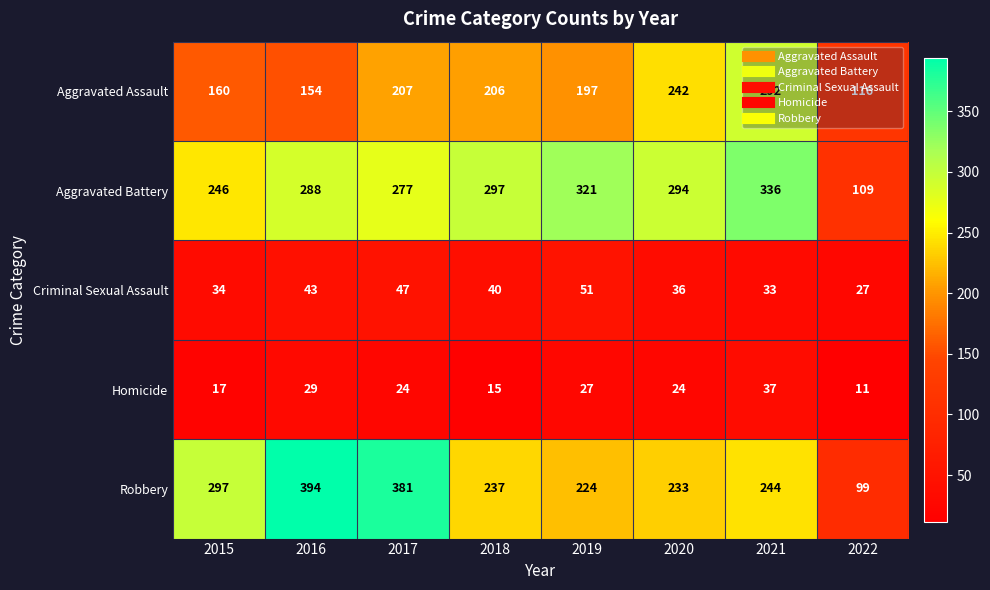

What is the sum of the Robbery values at 2015 and 2020?

530